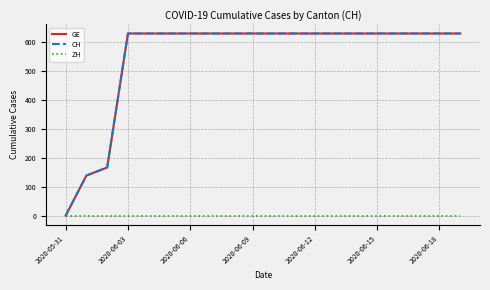

Does the chart display data point markers on the line(s)?

No